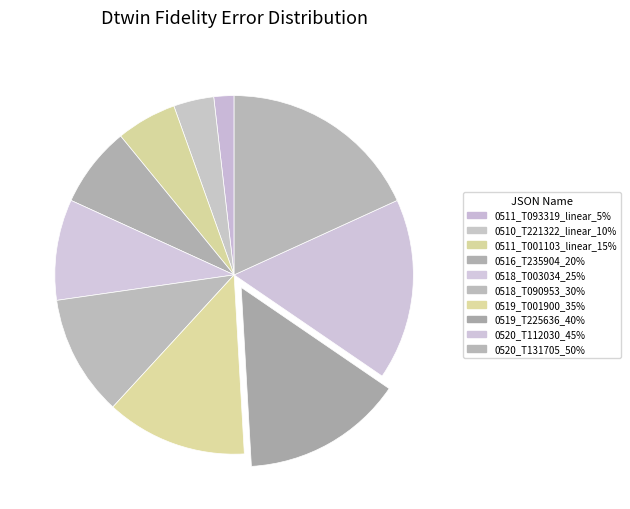

Count the number of slices in the pie.

10